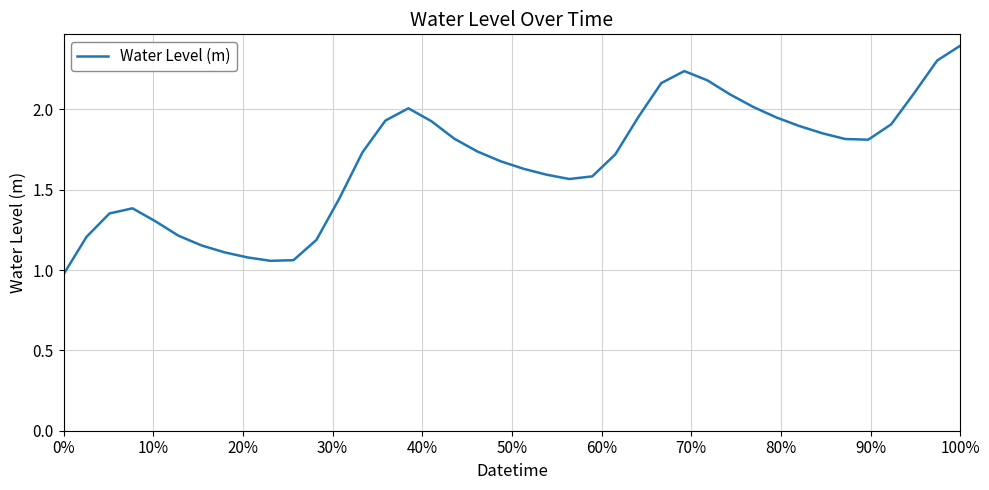

What is the maximum value shown in the chart?

2.4